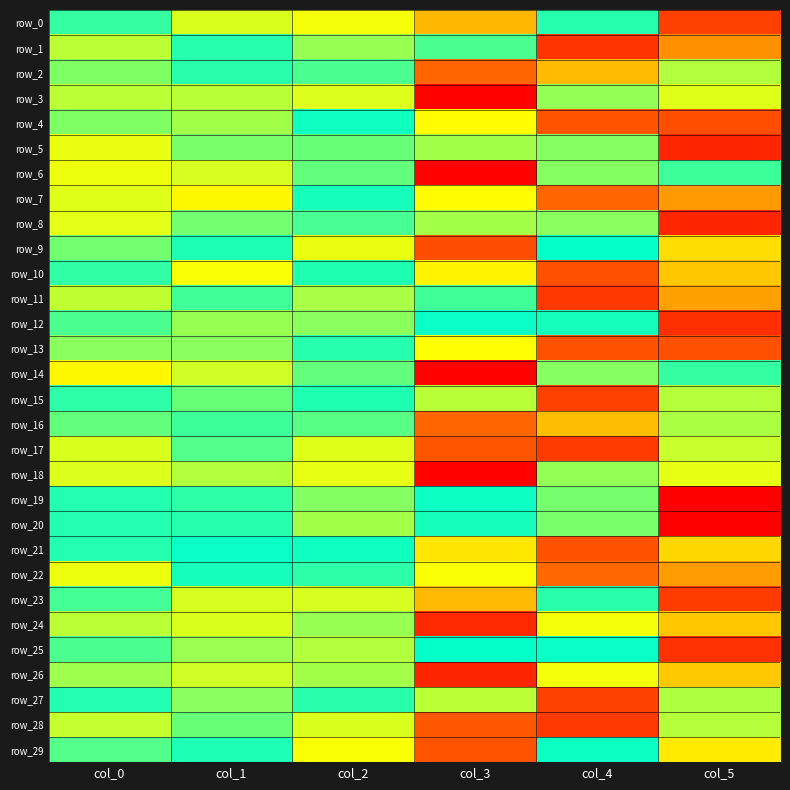

Rank the categories by row_20 value from highest to lowest.

col_2, col_4, col_1, col_0, col_3, col_5